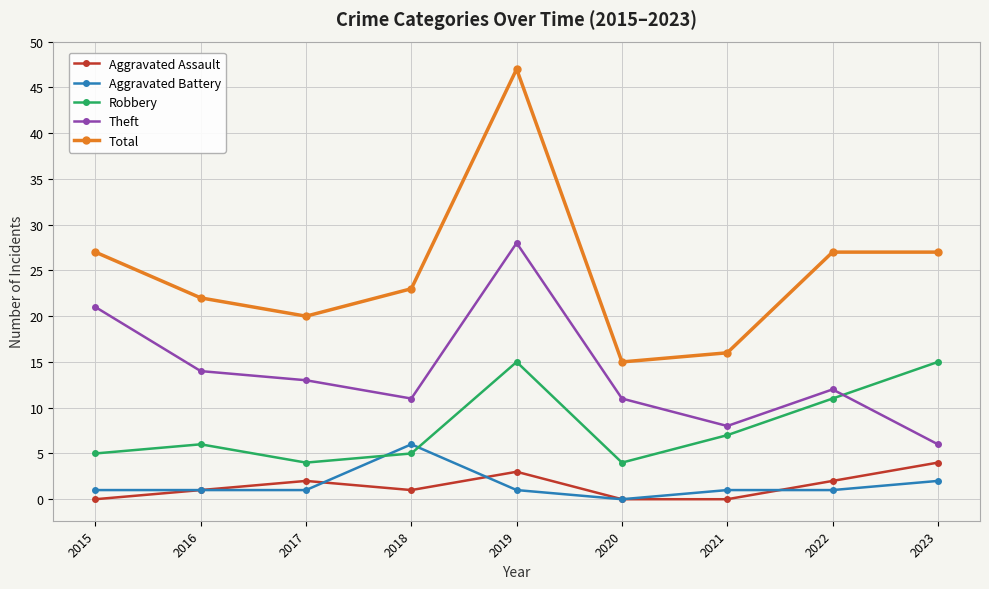

How many interior local valleys does the Total series have?

2